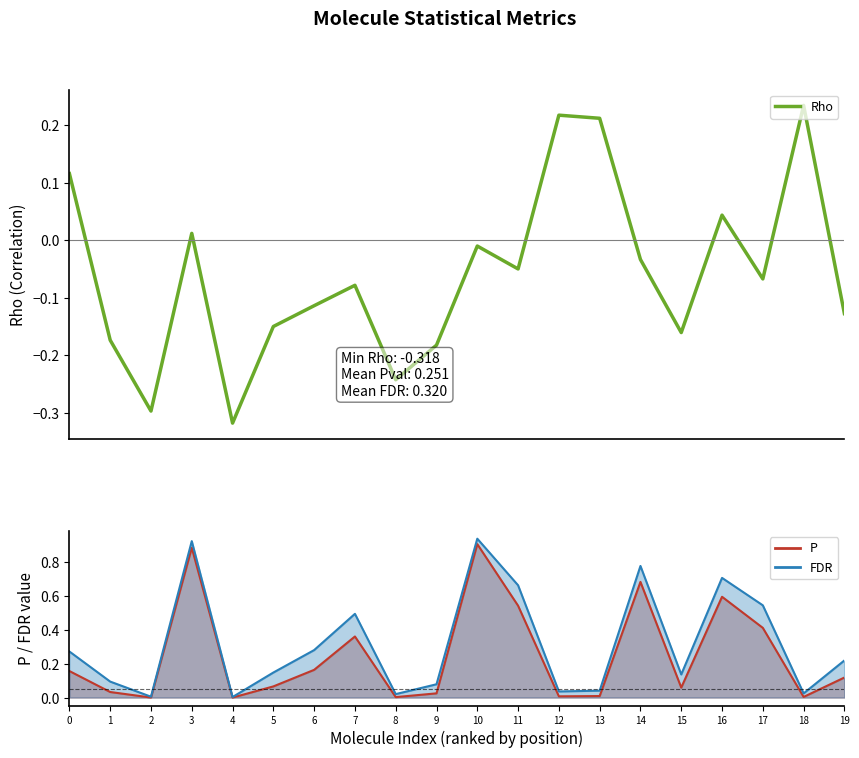

True or false: the data shows -0.2 at 6.

False